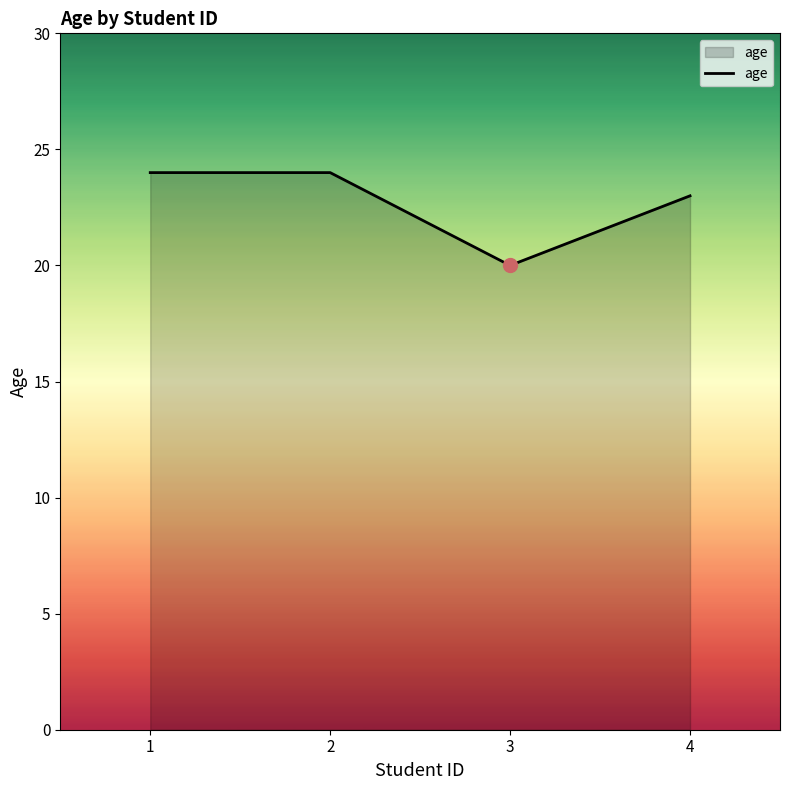

At which category does the chart reach its minimum across all series?

3